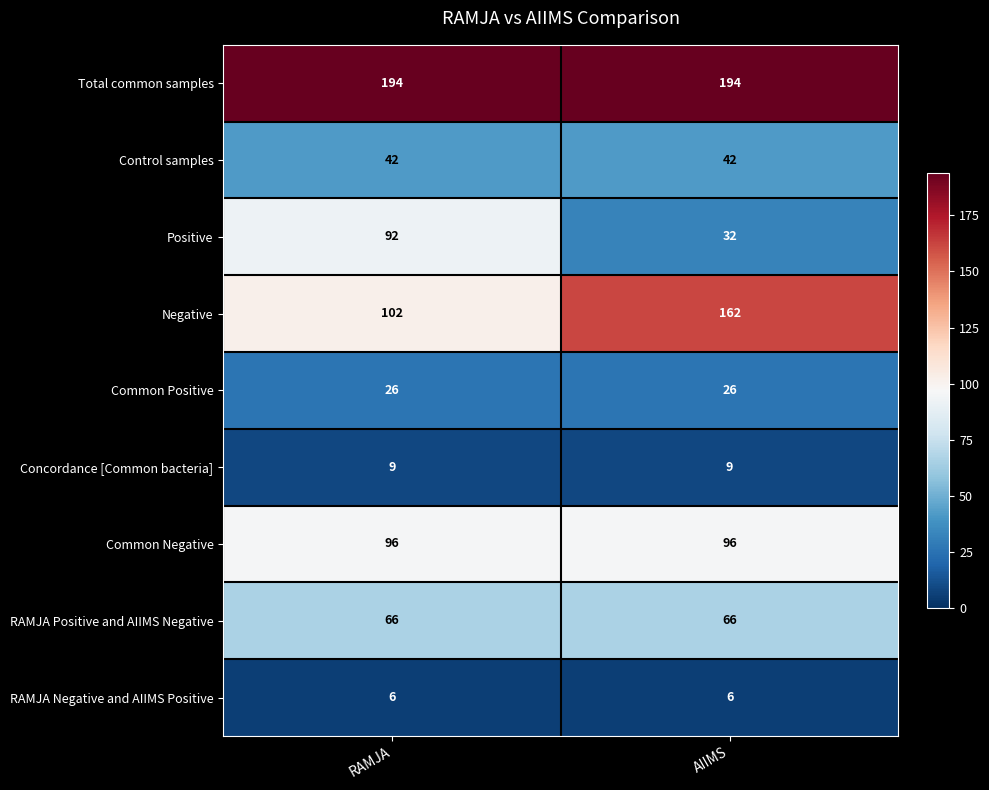

How many data points does each series have?

2